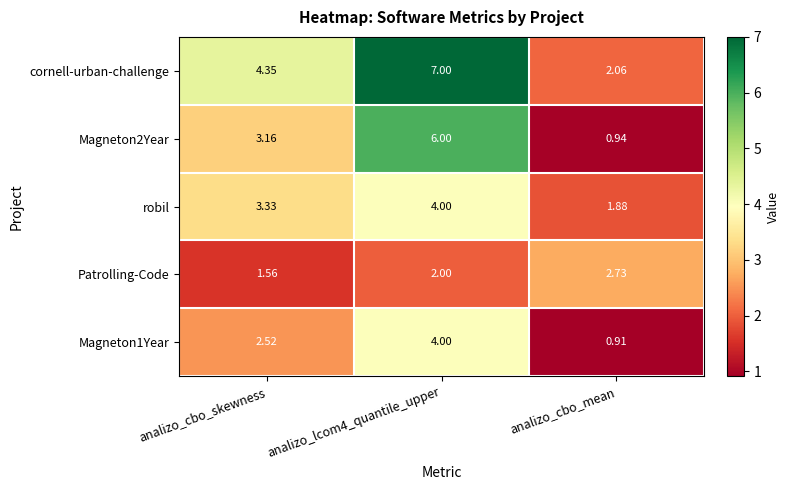

At which label does Patrolling-Code reach its minimum?

analizo_cbo_skewness